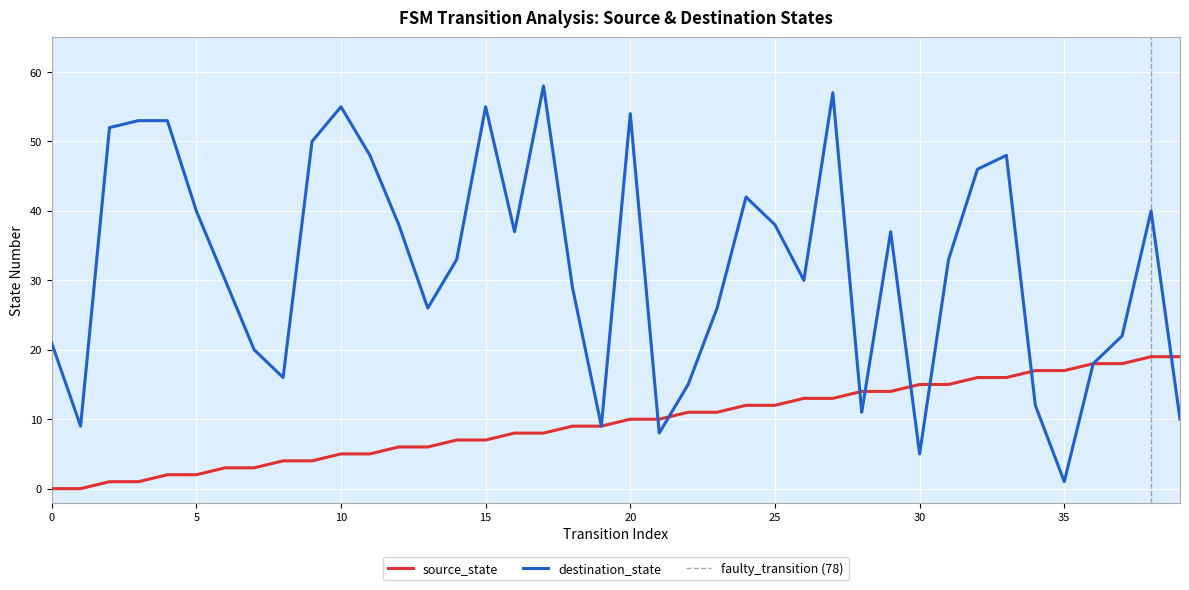

How many values in source_state are above zero?

38